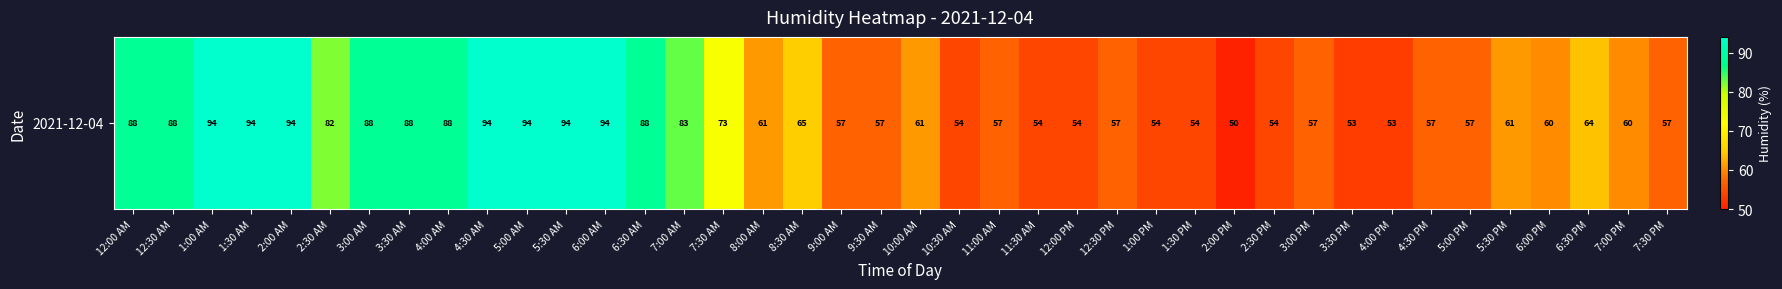

Rank the categories by value from highest to lowest.

1:00 AM, 1:30 AM, 2:00 AM, 4:30 AM, 5:00 AM, 5:30 AM, 6:00 AM, 12:00 AM, 12:30 AM, 3:00 AM, 3:30 AM, 4:00 AM, 6:30 AM, 7:00 AM, 2:30 AM, 7:30 AM, 8:30 AM, 6:30 PM, 8:00 AM, 10:00 AM, 5:30 PM, 6:00 PM, 7:00 PM, 9:00 AM, 9:30 AM, 11:00 AM, 12:30 PM, 3:00 PM, 4:30 PM, 5:00 PM, 7:30 PM, 10:30 AM, 11:30 AM, 12:00 PM, 1:00 PM, 1:30 PM, 2:30 PM, 3:30 PM, 4:00 PM, 2:00 PM